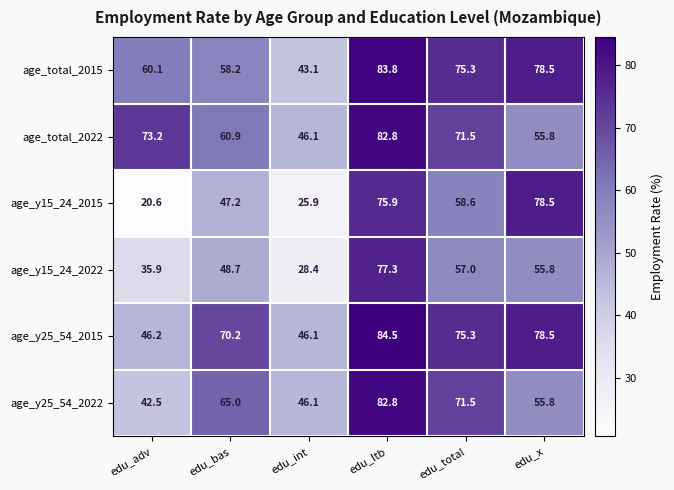

Rank the series at edu_adv from lowest to highest value.

age_y15_24_2015, age_y15_24_2022, age_y25_54_2022, age_y25_54_2015, age_total_2015, age_total_2022